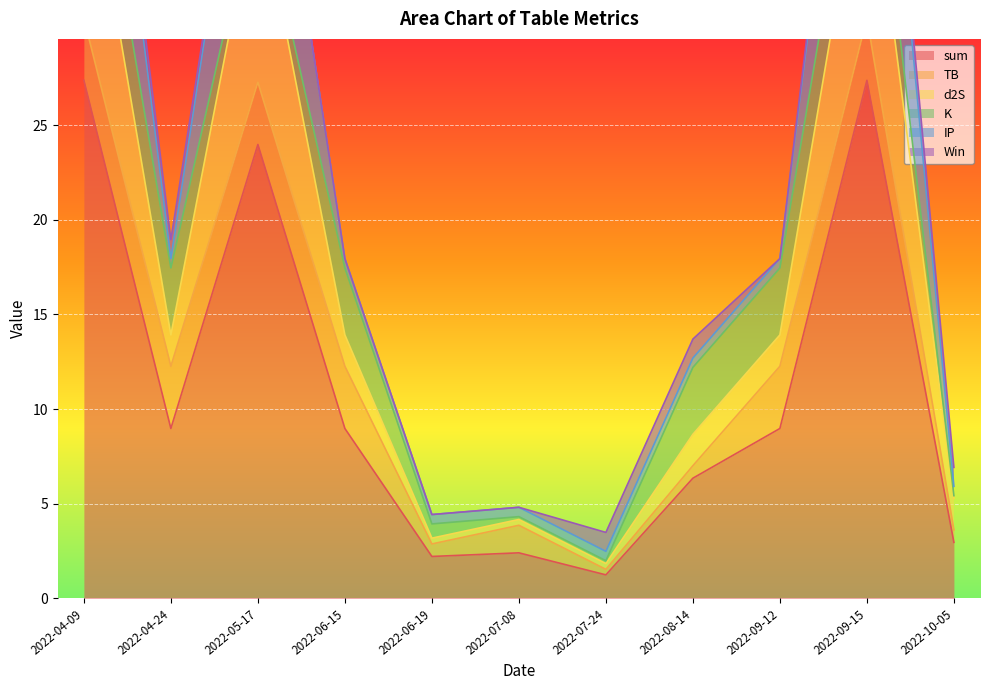

At which label does sum first exceed 8?

2022-04-09